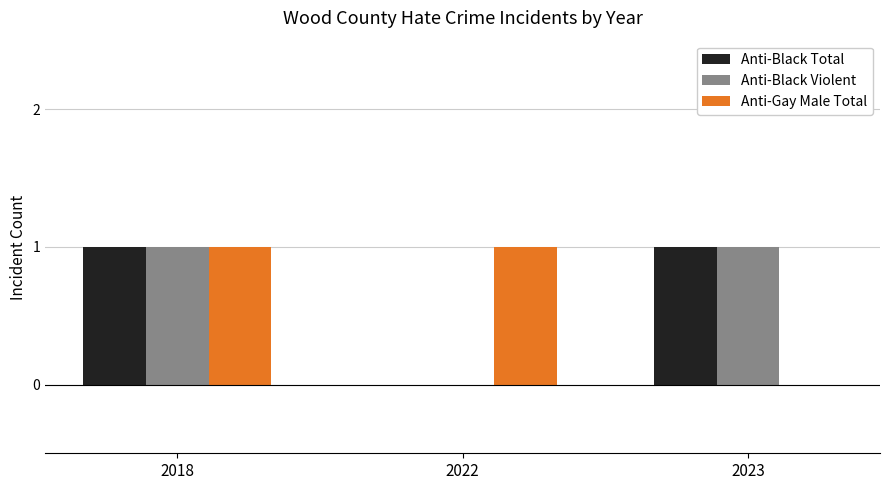

Is the value of Anti-Gay Male Total at 2022 greater than the value of Anti-Black Violent at 2022?

Yes